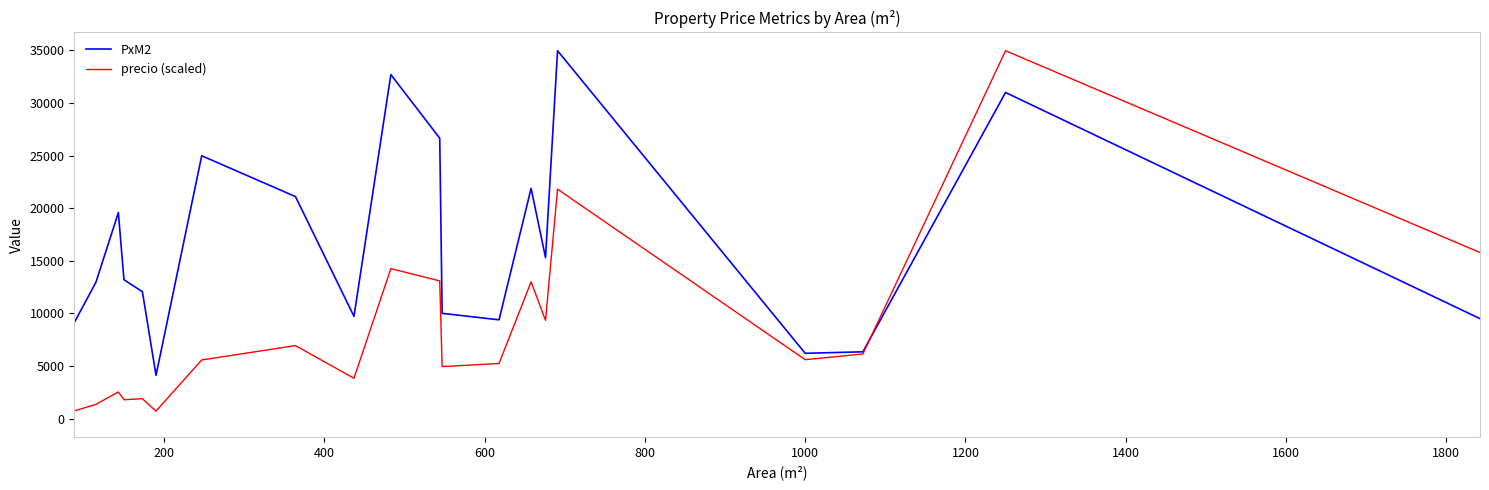

In precio (scaled), how many points are lower than both neighbors (excluding endpoints)?

6